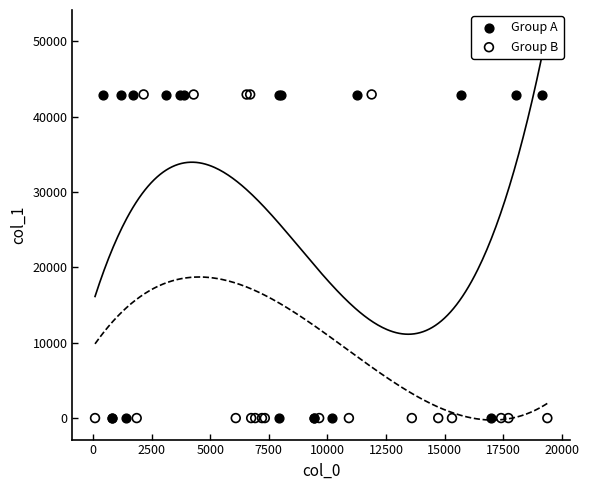

Which series has the largest Y range (max minus min)?

Group B